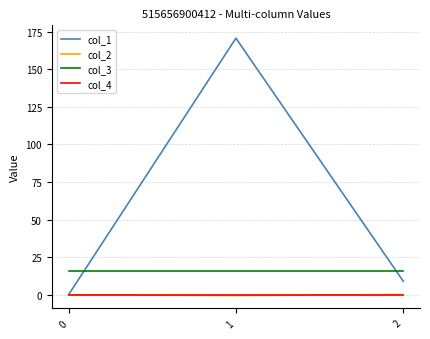

What is the spread (max minus min) of values at 1?

171.1